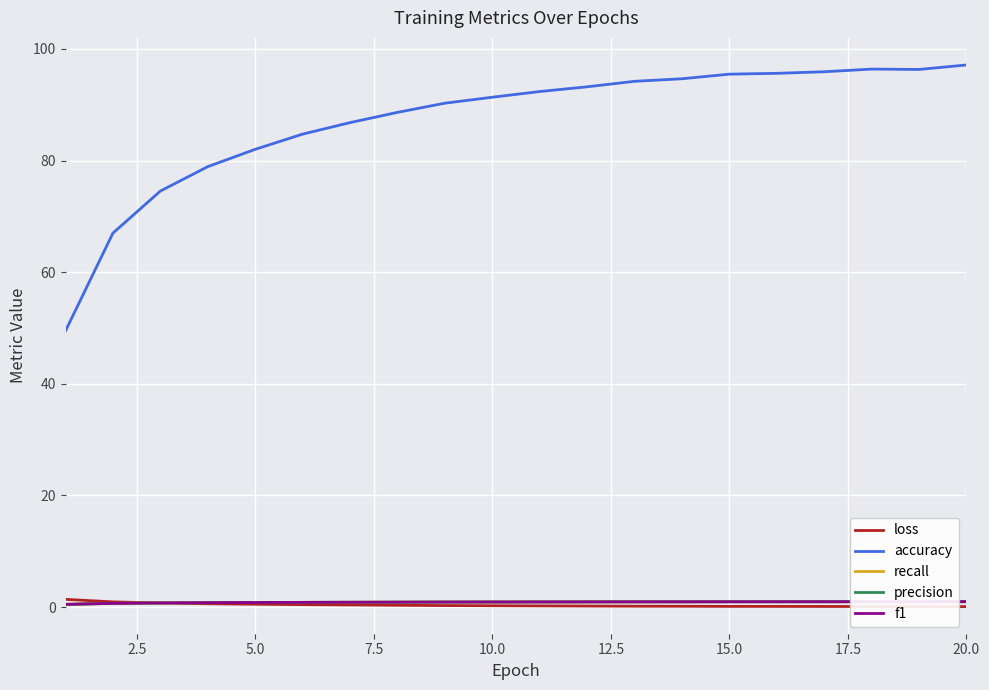

Which series has the largest total across all categories?

accuracy